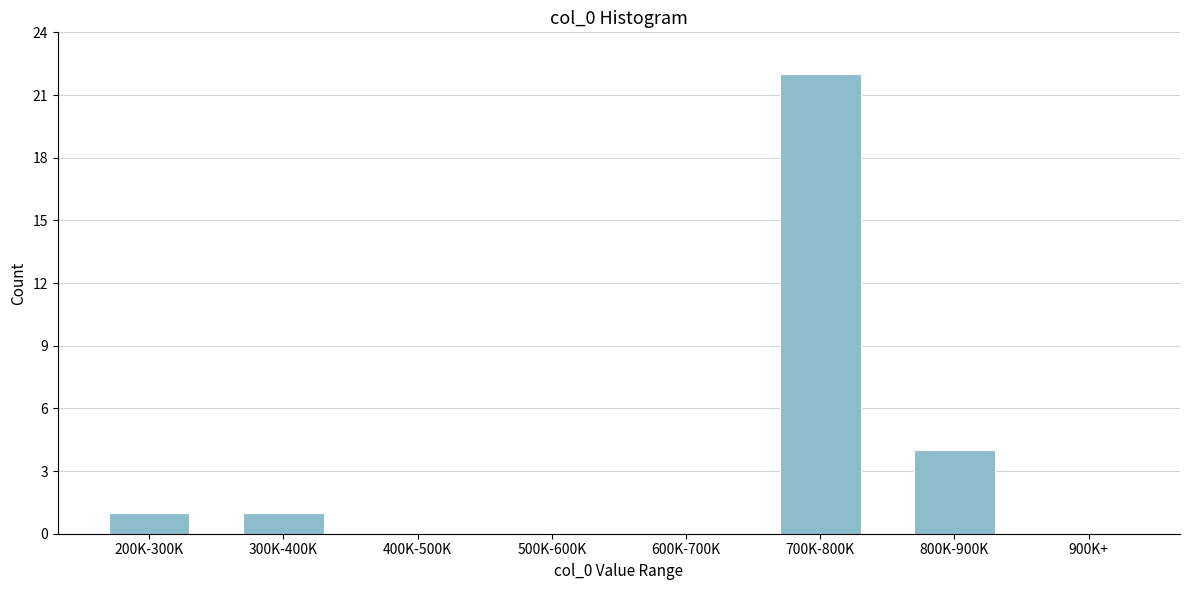

Reading left to right, list all the values displayed in this chart.

200K-300K=1	300K-400K=1	400K-500K=0	500K-600K=0	600K-700K=0	700K-800K=22	800K-900K=4	900K+=0